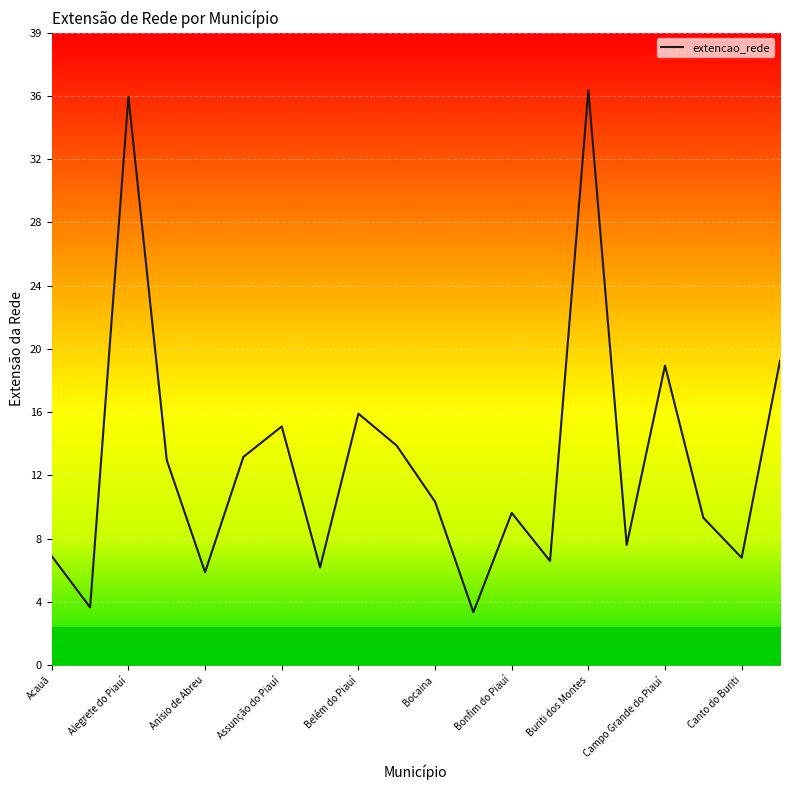

Reading left to right, what are all the values shown in this chart?

6.8	3.6	35.5	12.8	5.8	13.0	14.9	6.1	15.7	13.7	10.2	3.3	9.5	6.5	35.9	7.5	18.7	9.2	6.7	19.0